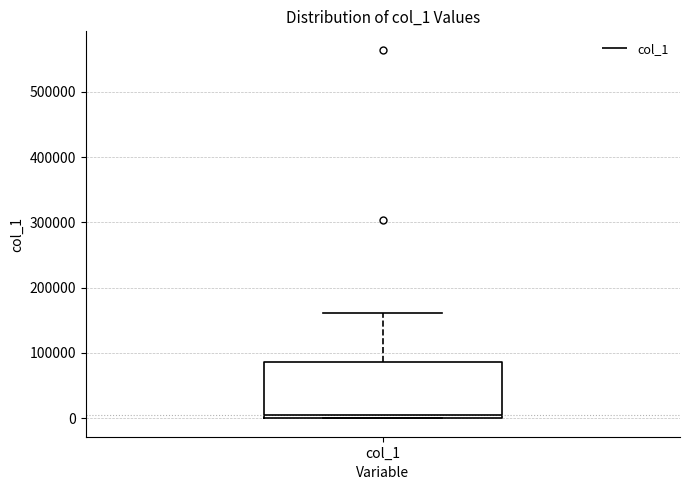

Transcribe this box plot: give where the median line is, the range the box spans, and where the two whiskers end, as read against the y-axis. The values are not printed on the chart, so give them approximately, as read against the axis.

median 10000, box 0 to 90000, whiskers 0 to 160000